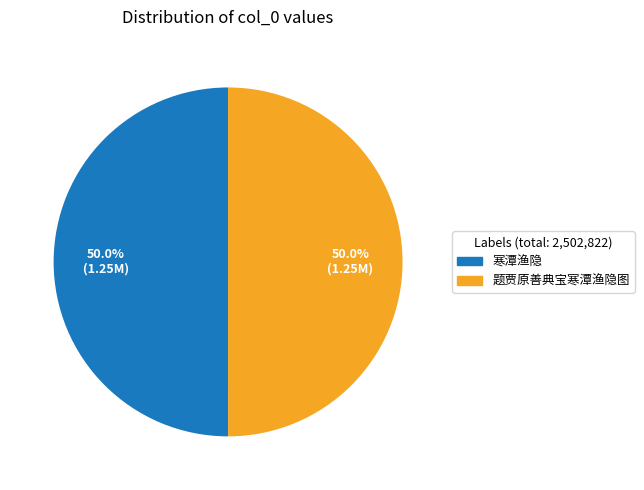

What is the ratio of the value at 题贾原善典宝寒潭渔隐图 to the value at 寒潭渔隐?

1.0